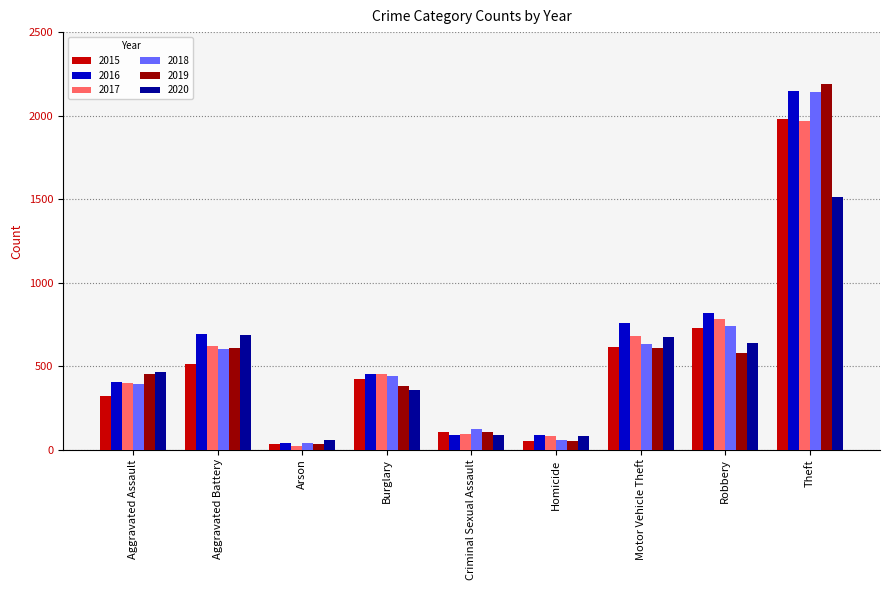

What is the label of the 2nd bar from the left?

Aggravated Battery